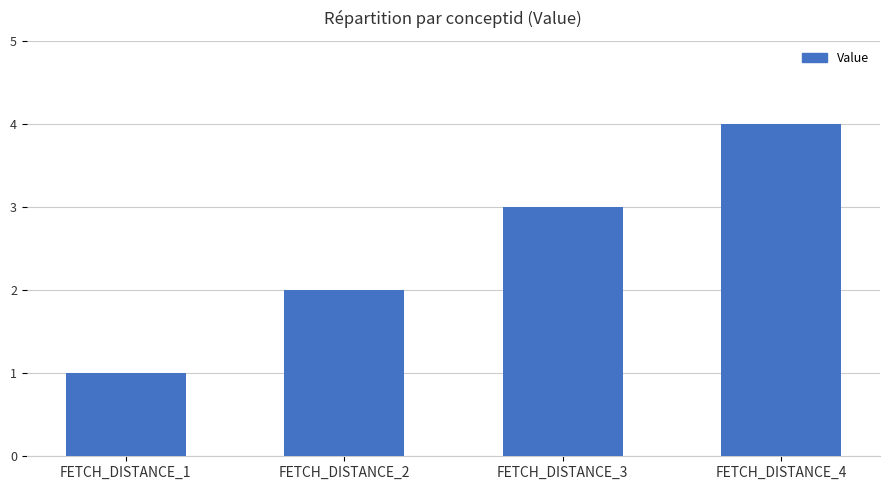

What is the change in value from FETCH_DISTANCE_1 to FETCH_DISTANCE_4?

+3